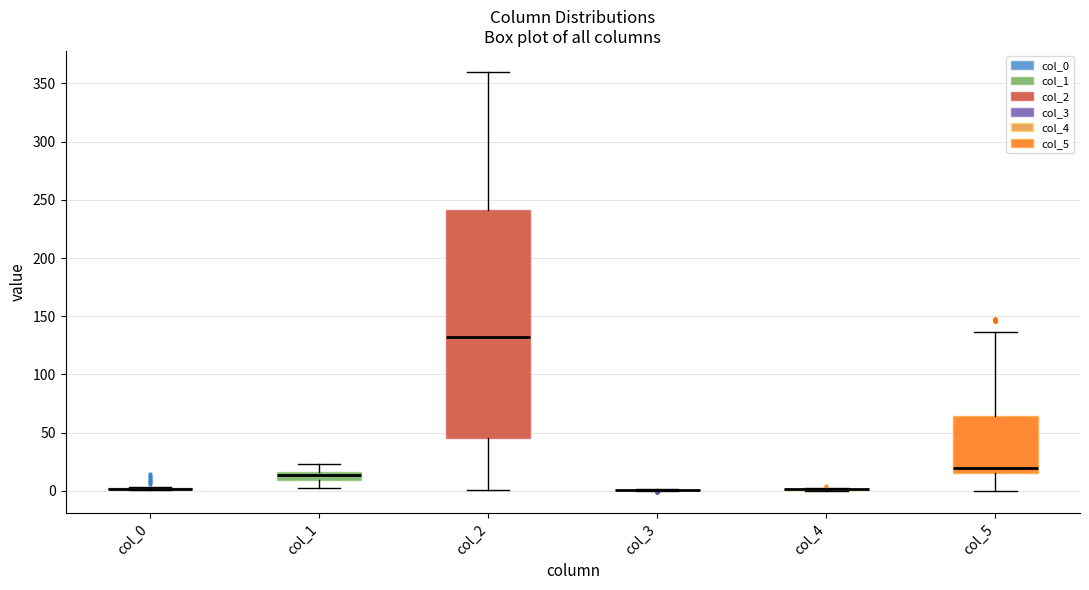

Which box is the tallest, from its lower edge to its upper edge?

col_2